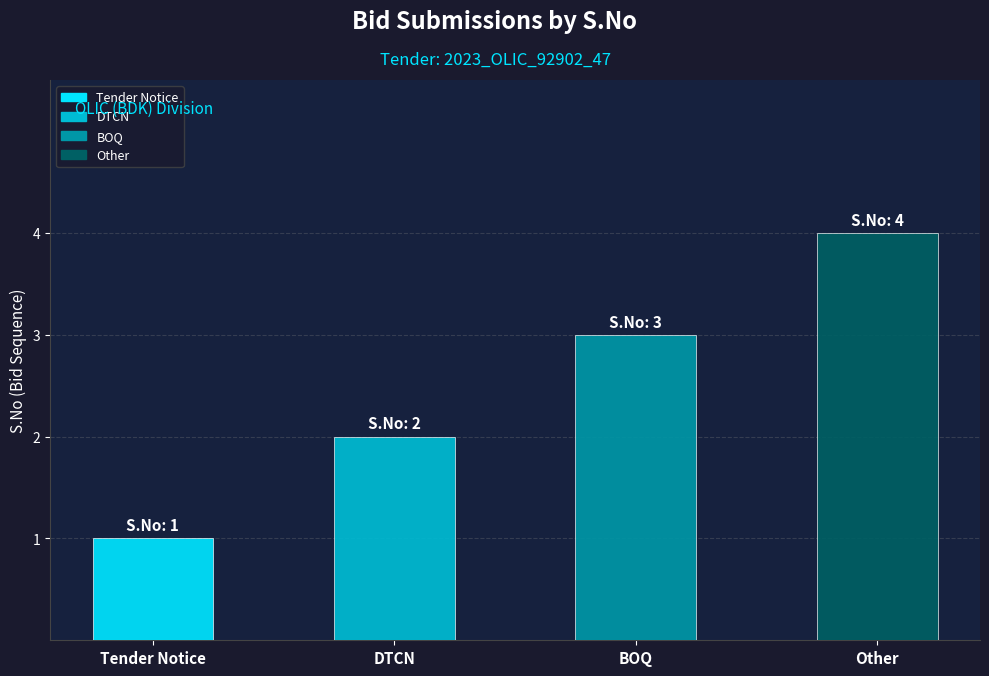

What is the sum of all values?

10